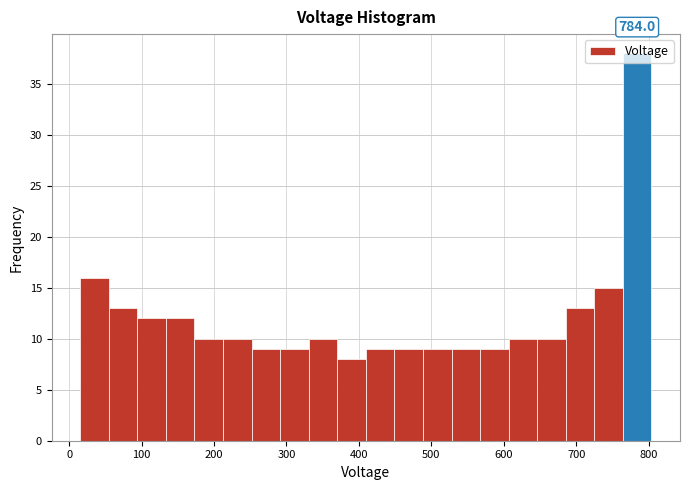

Around what value on the x-axis is the tallest bar? Give the approximate position of its centre, as read against the axis.

780